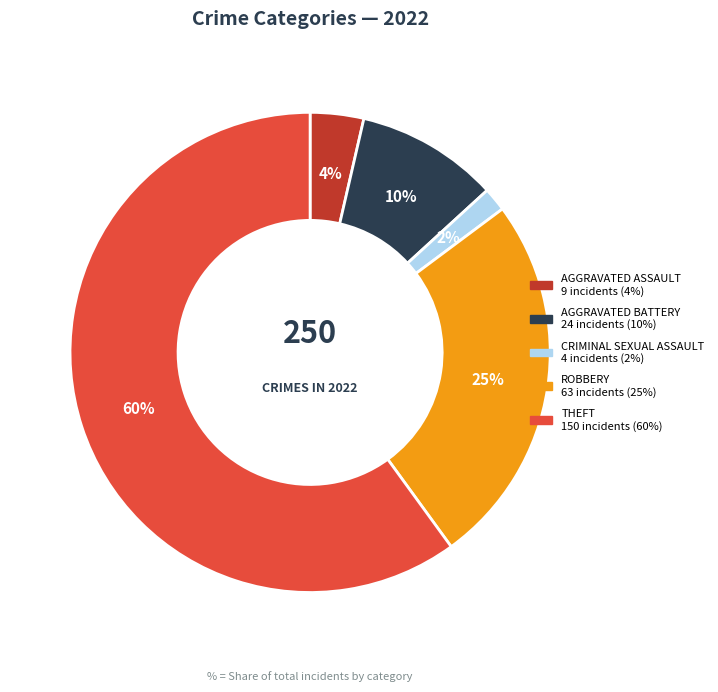

Is there a majority slice in this chart?

Yes